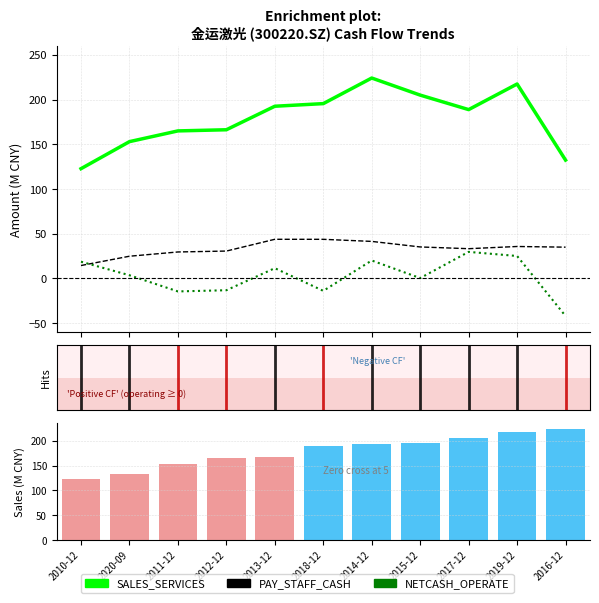

Between 2017-12 and 2018-12, which is larger?

2018-12